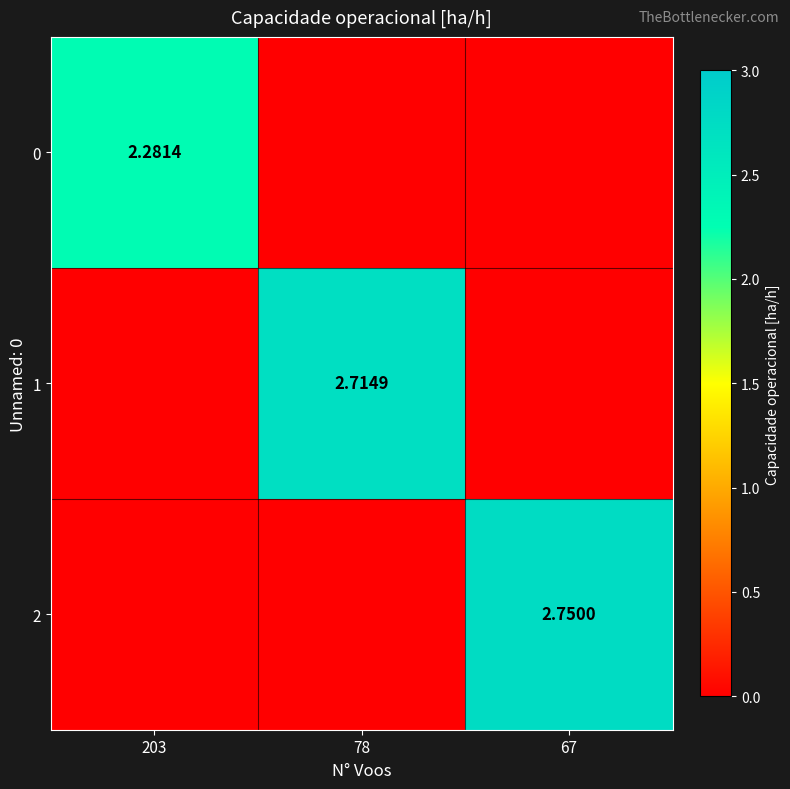

At which label is 0 closest to 1?

78